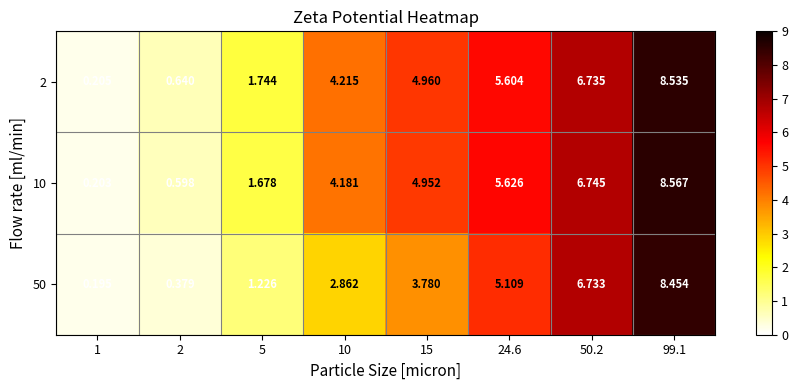

Is the value of 50 at 1 greater than the value of 2 at 50.2?

No